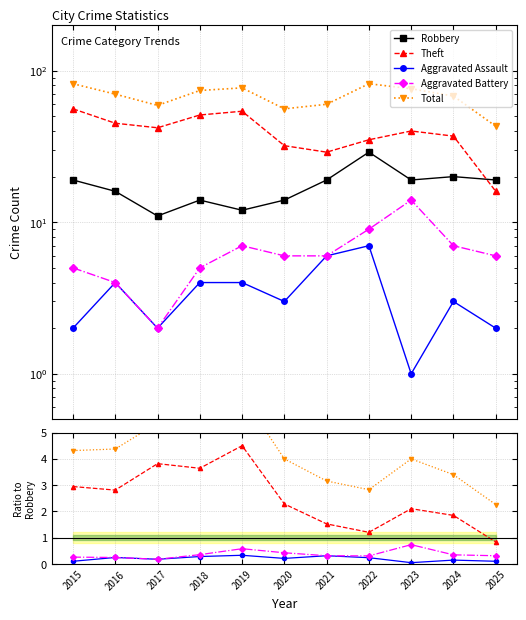

What are all the series names shown in the legend?

Robbery, Theft, Aggravated Assault, Aggravated Battery, Total